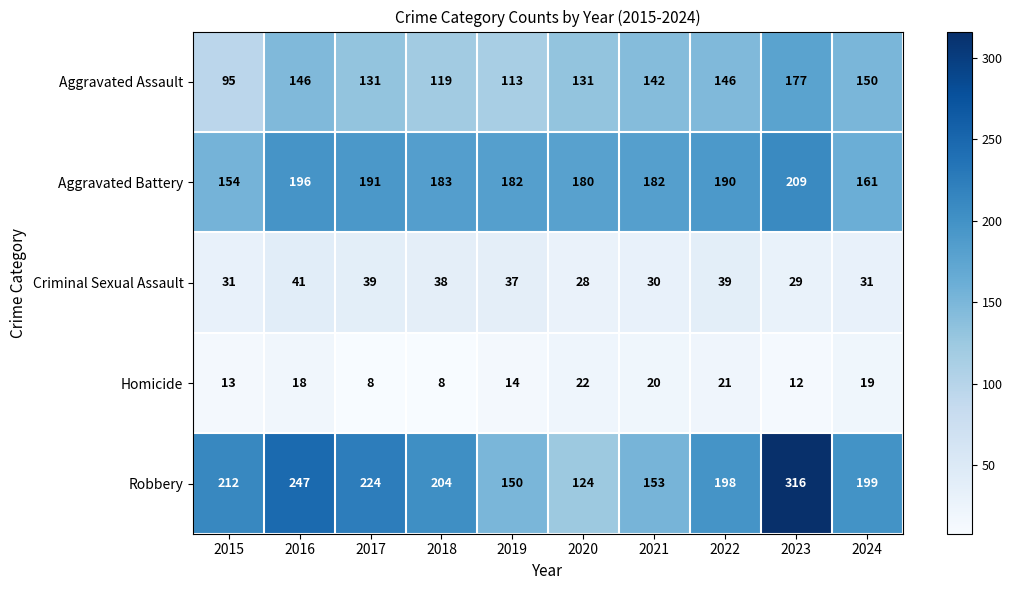

How many categories are shown in the chart?

10